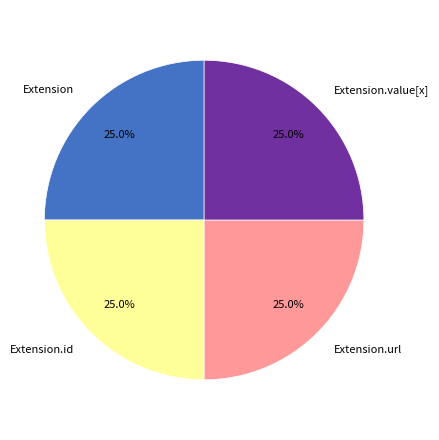

What percentage is the Extension.value[x] slice, to the nearest percent?

25%